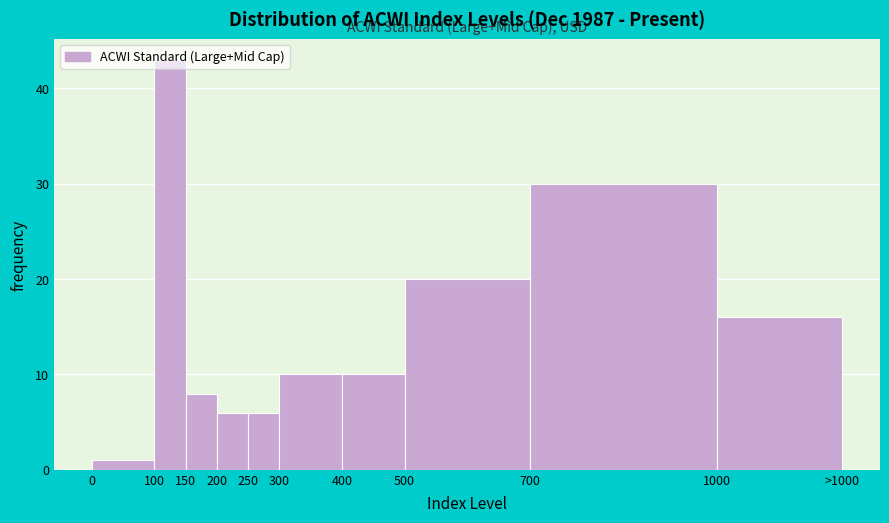

What is the sum of the values at 100 and 400?

53